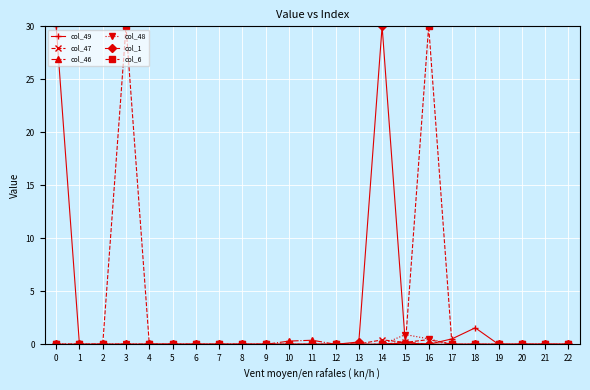

How many categories are shown in the chart?

23